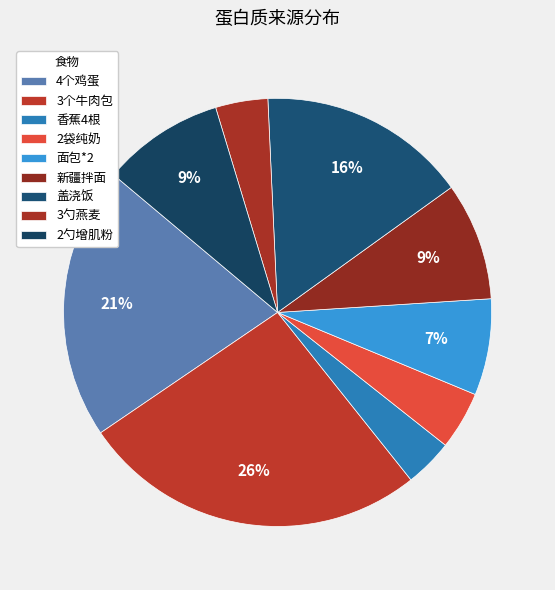

Rank the categories by value from lowest to highest.

香蕉4根, 3勺燕麦, 2袋纯奶, 面包*2, 新疆拌面, 2勺增肌粉, 盖浇饭, 4个鸡蛋, 3个牛肉包